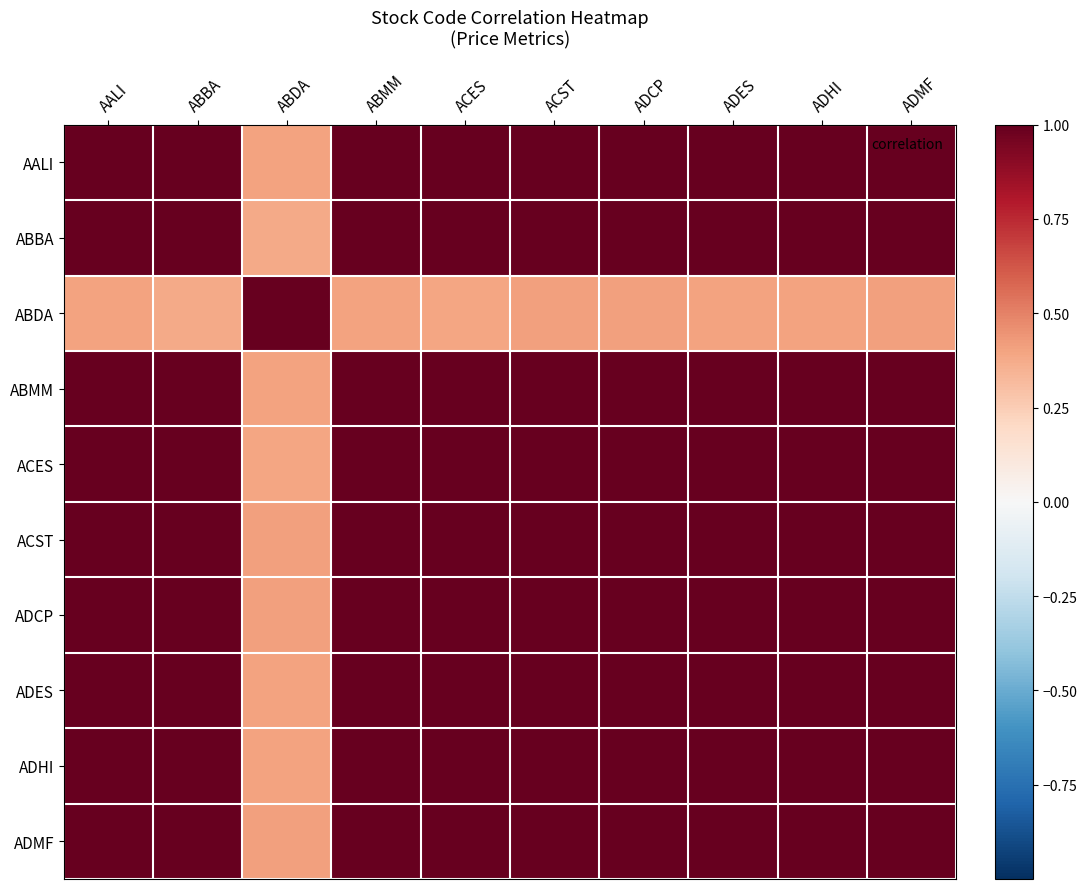

At how many categories does at least one series exceed 0?

10